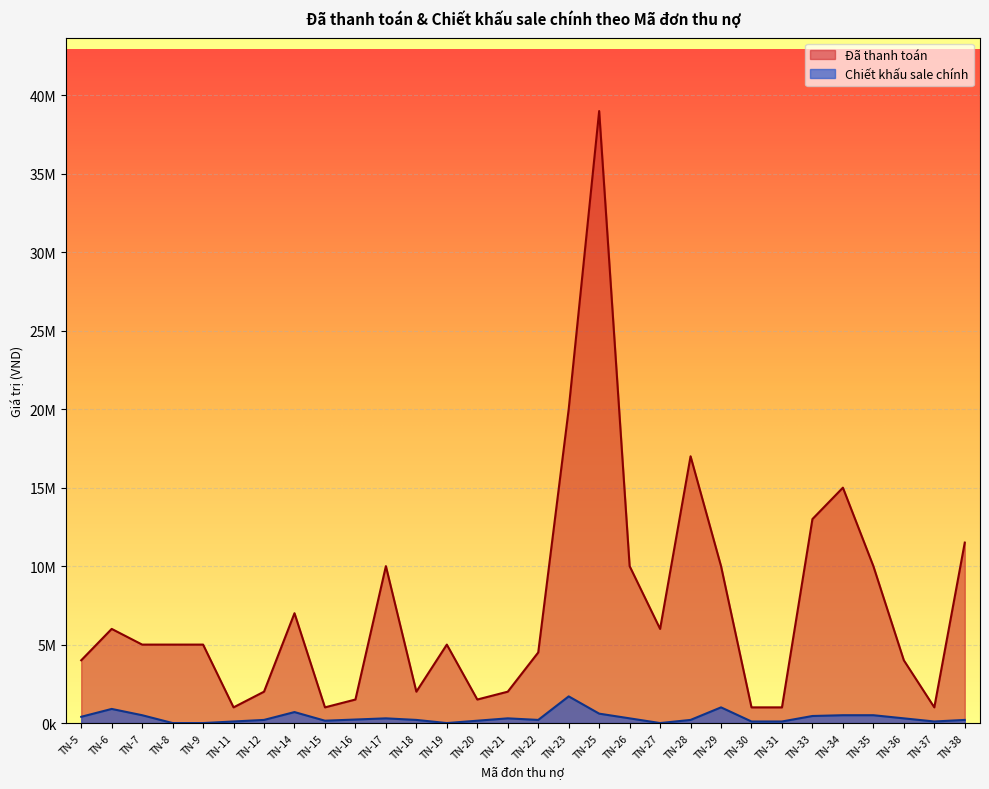

How many lines are shown in the chart?

2